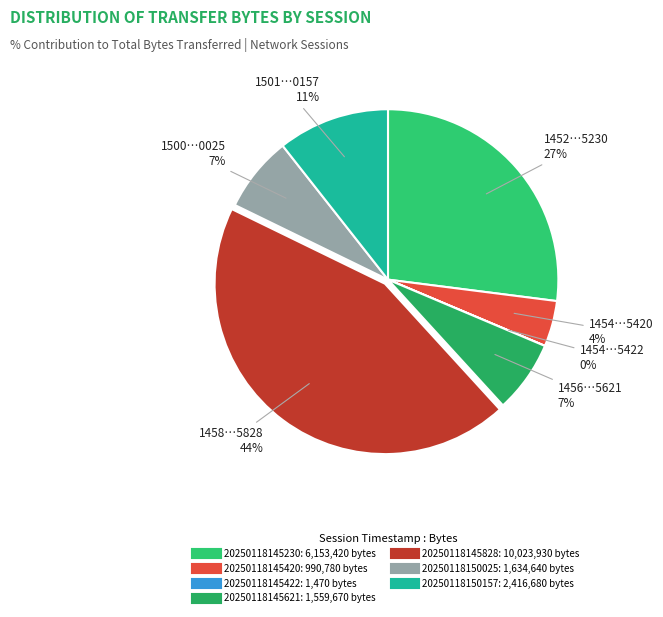

Which has a higher value, 20250118145420 or 20250118145828?

20250118145828